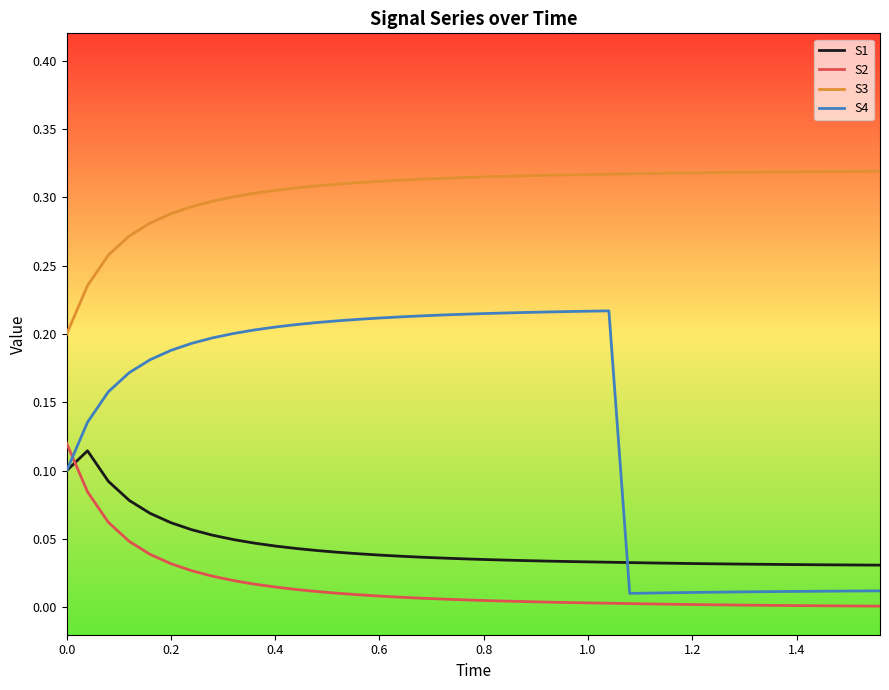

True or false: S2 and S1 intersect in this chart.

True